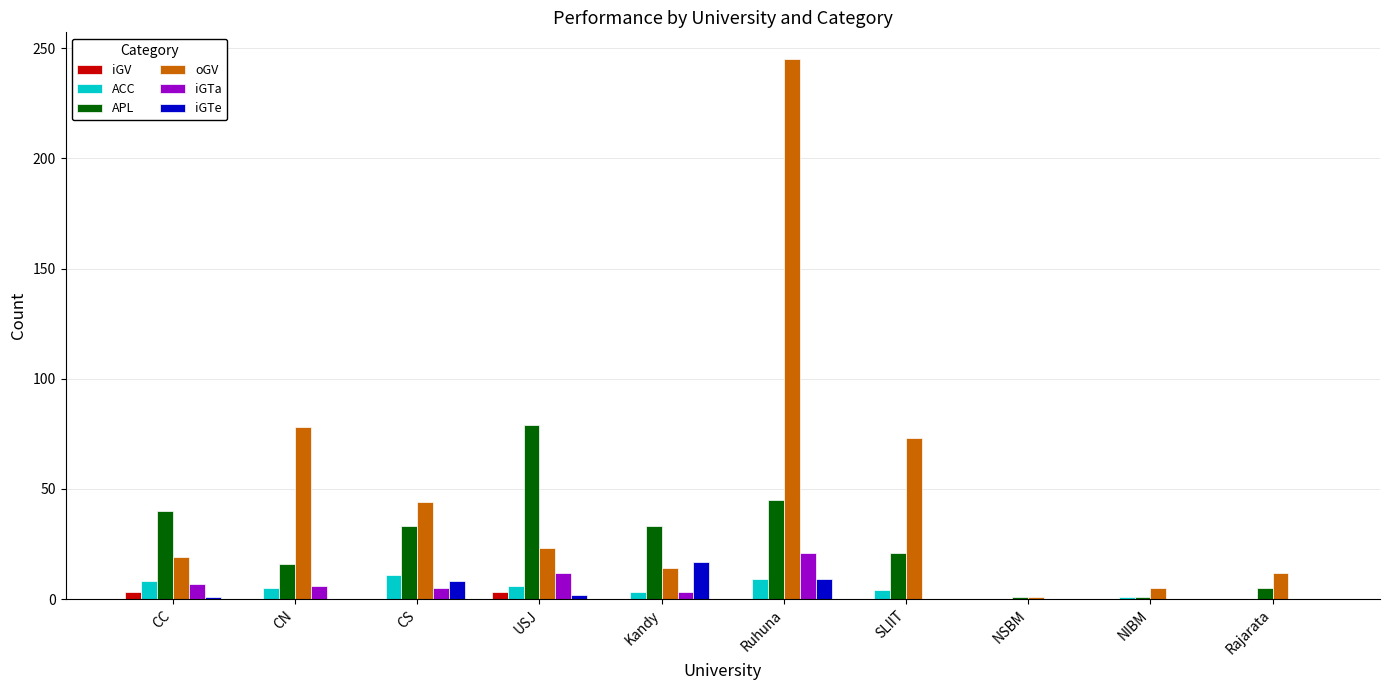

Count the number of data series in this chart.

6